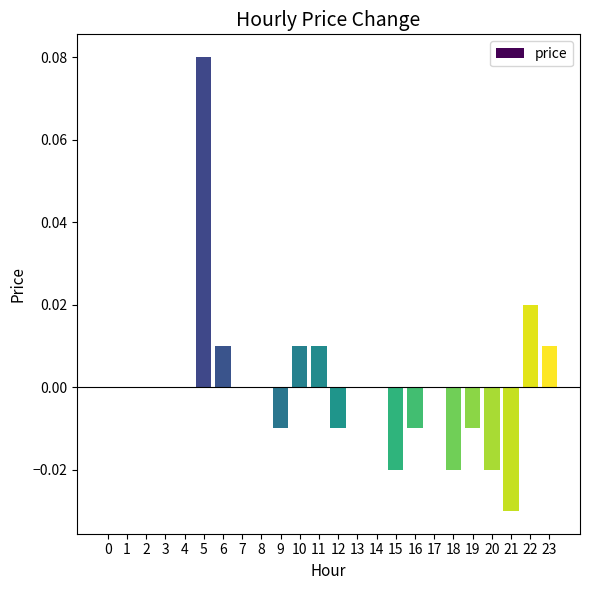

The chart shows a value of 0.0 at 23. True or false?

True